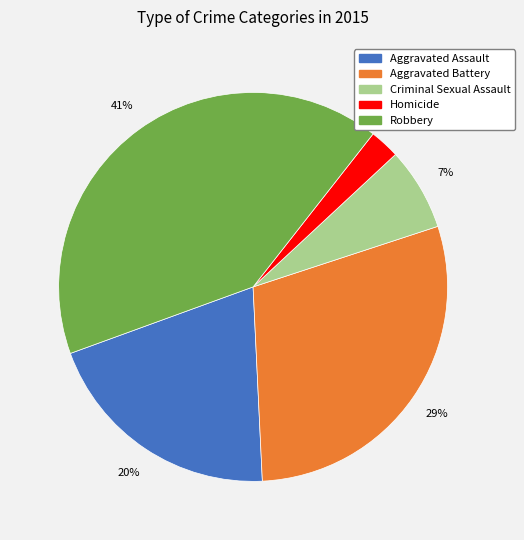

Which has a higher value, Criminal Sexual Assault or Homicide?

Criminal Sexual Assault